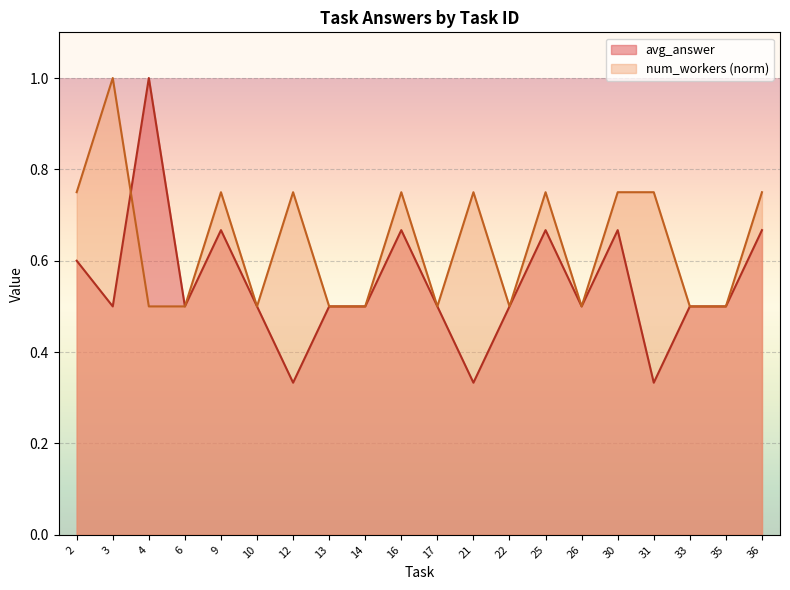

How many categories are shown in the chart?

20